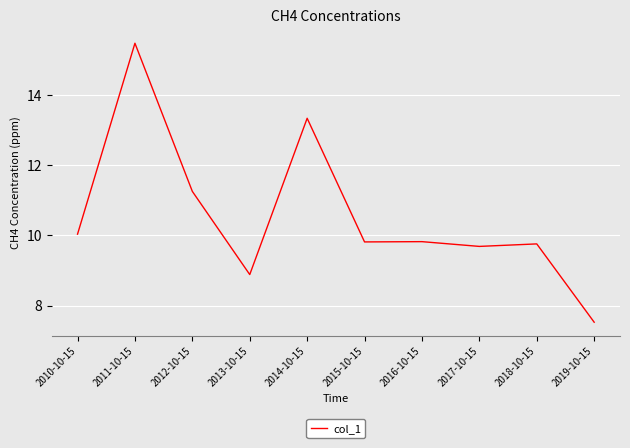

What is the approximate value at 2012-10-15?

11.3